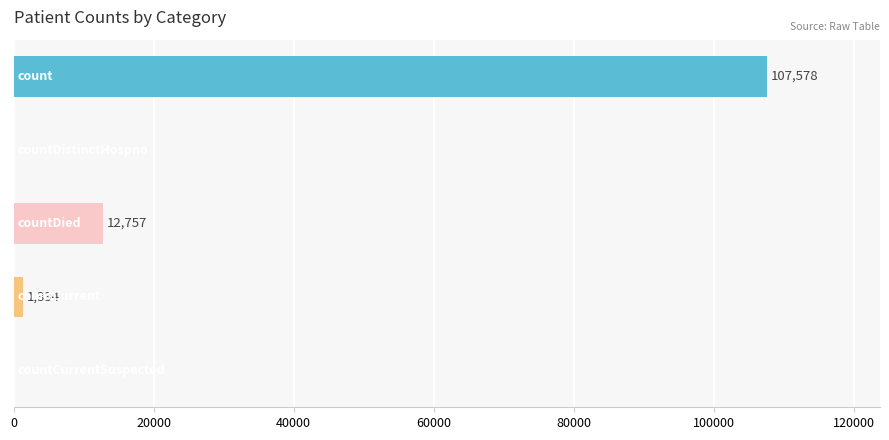

How many values are above zero?

3